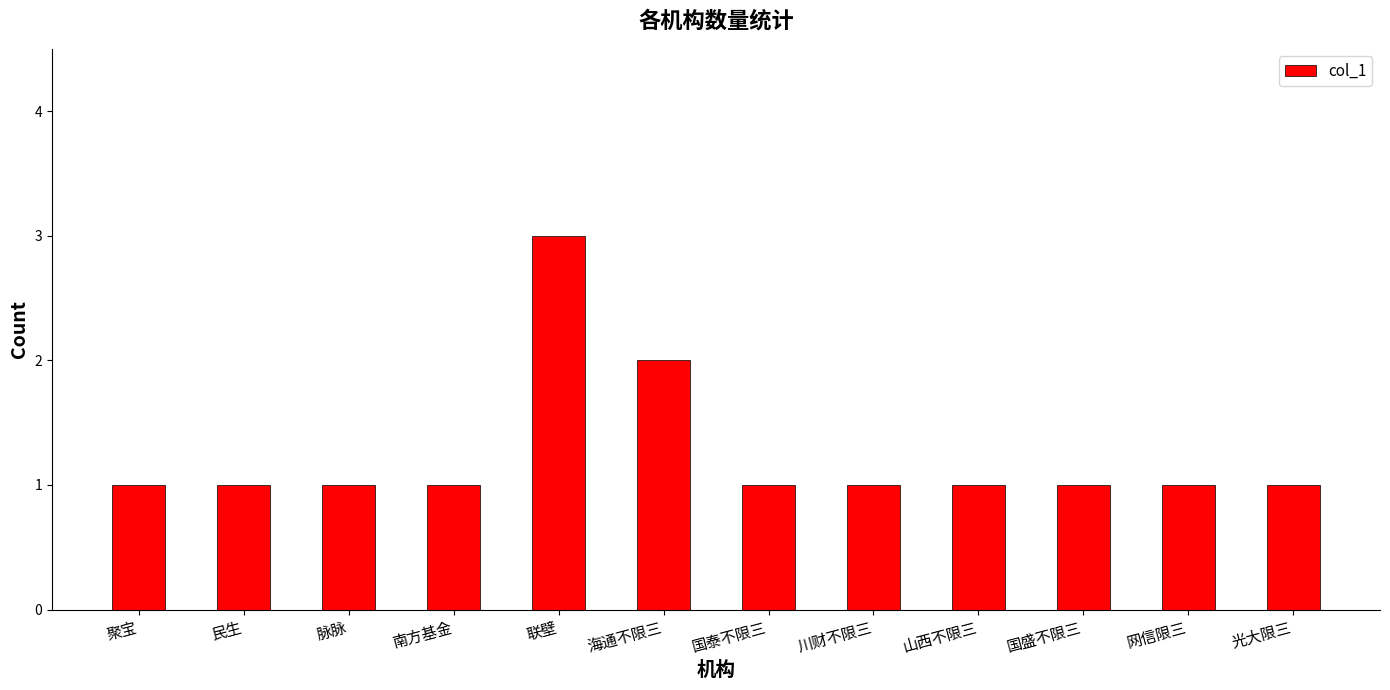

What is the average value?

1